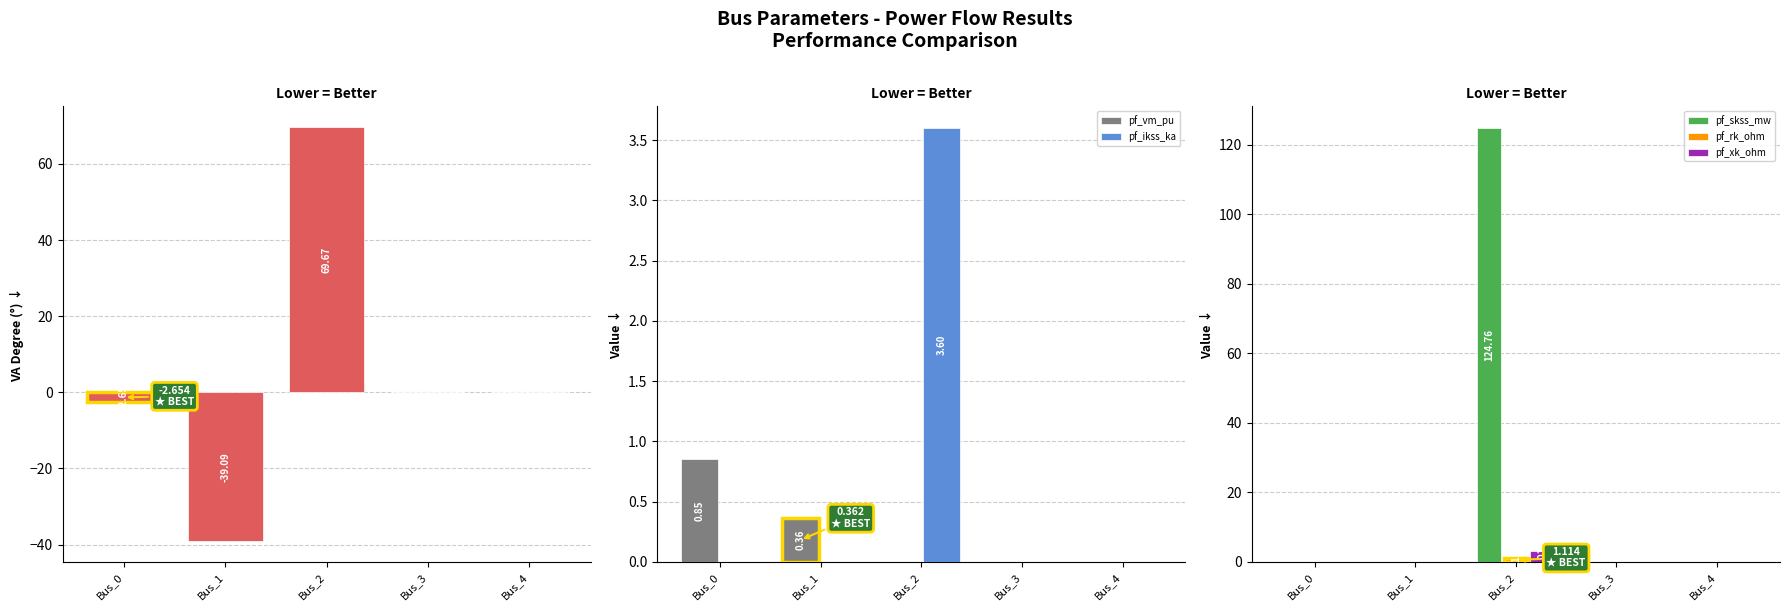

The value of pf_rk_ohm at Bus_0 is 0.0. True or false?

True